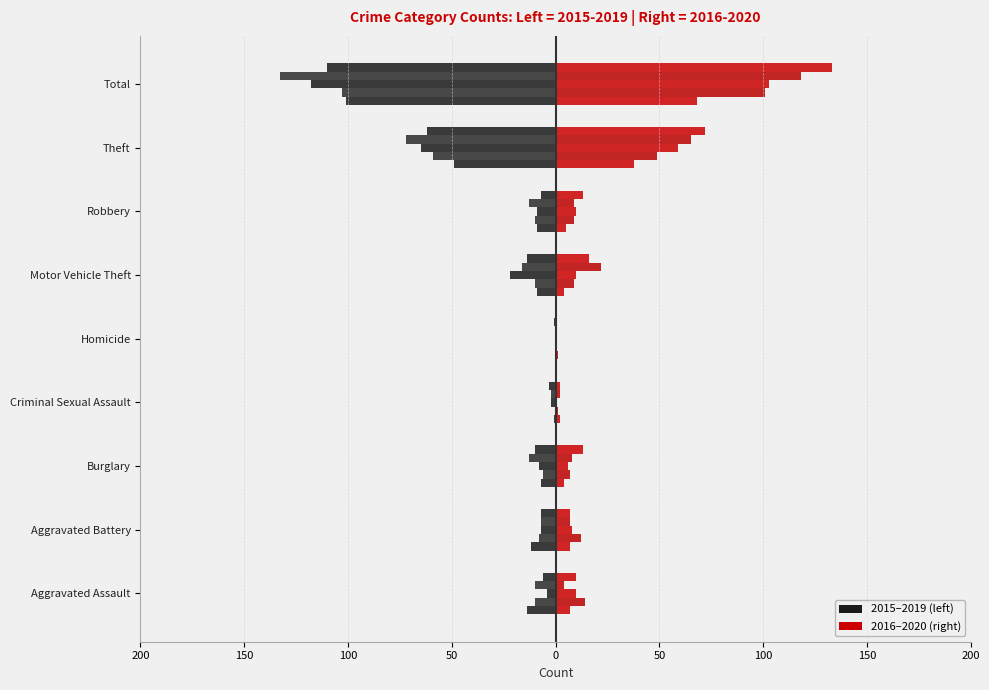

Where does the 2017 series first go above -8?

Aggravated Assault